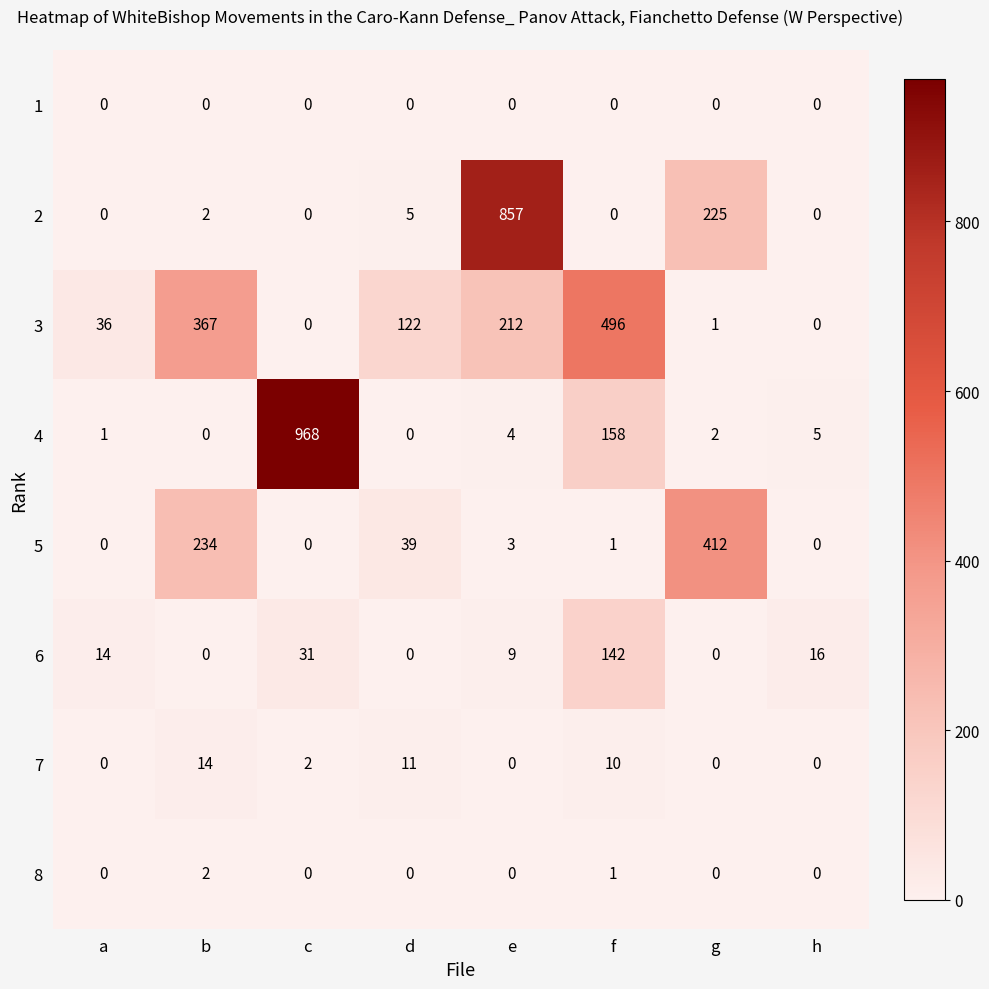

At which label does 7 reach its peak?

b